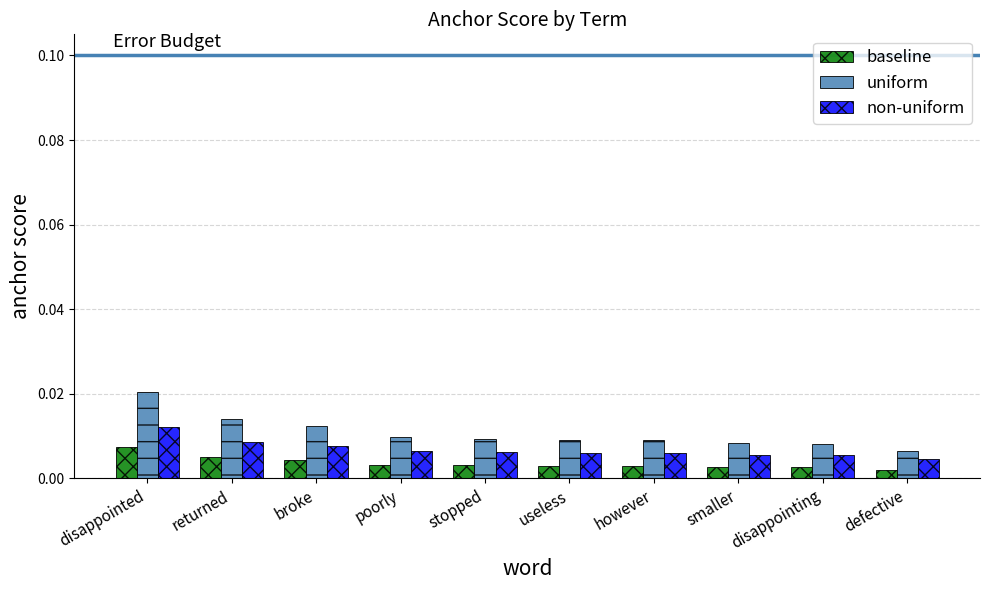

Which series changed the most between disappointed and broke?

uniform